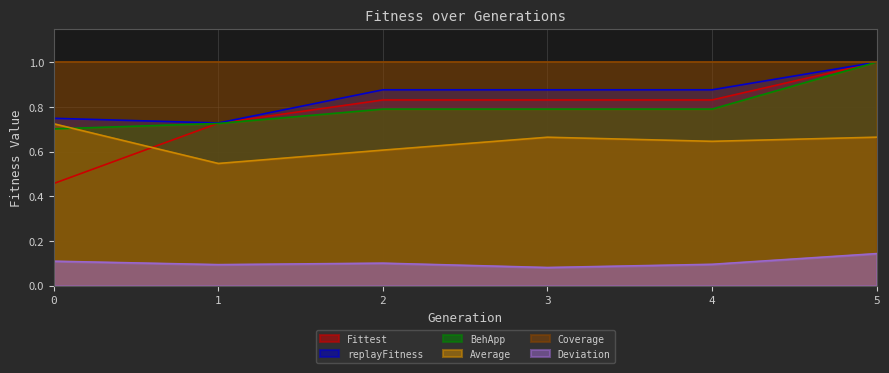

Which label corresponds to the largest value in the chart?

5